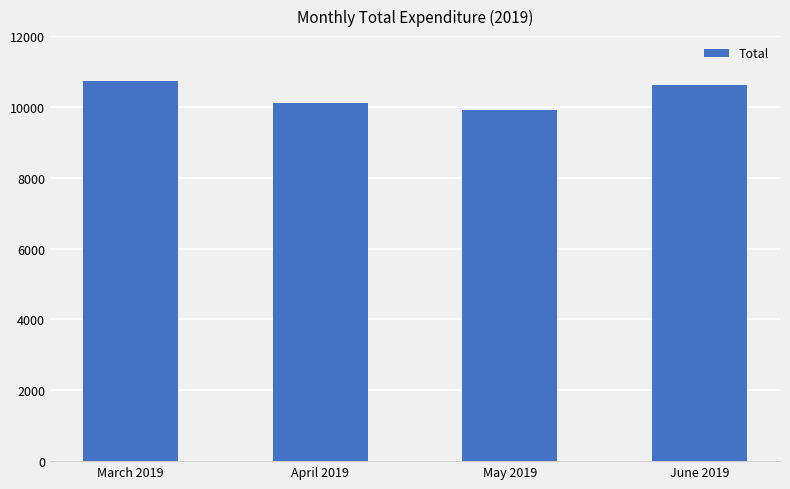

Between March 2019 and May 2019, which is larger?

March 2019